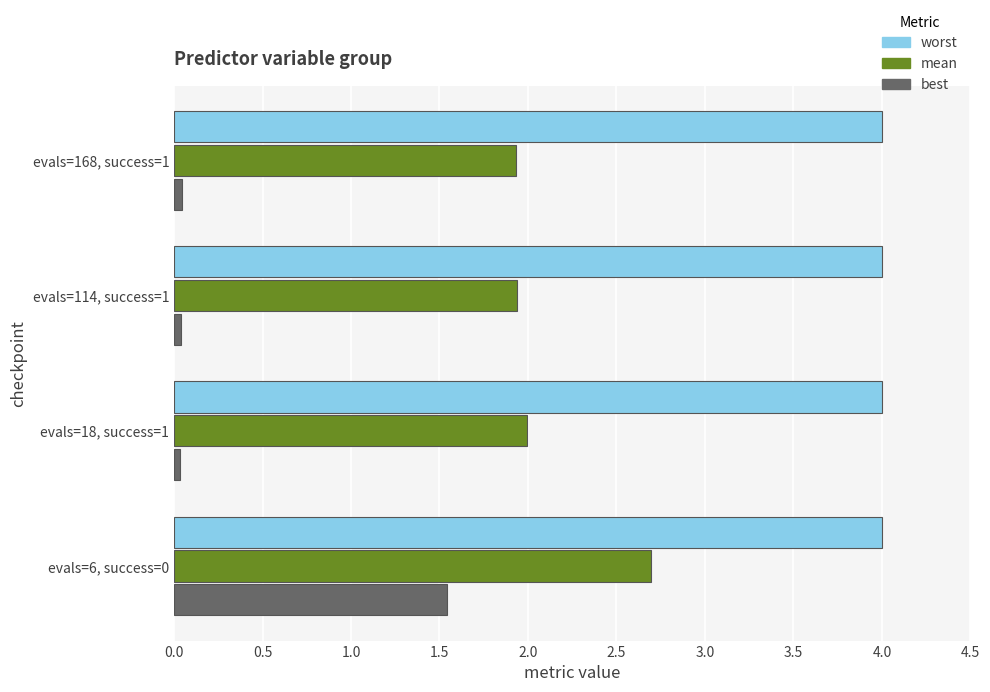

List the series in order of their peak value, highest first.

worst, mean, best